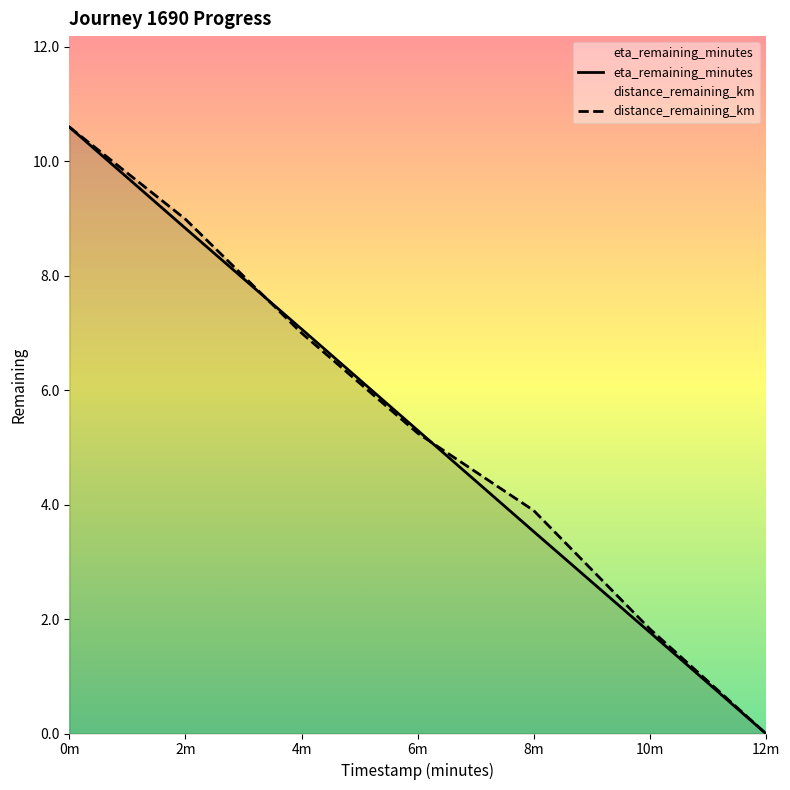

True or false: eta_remaining_minutes has more than 0 points higher than both neighbors.

False